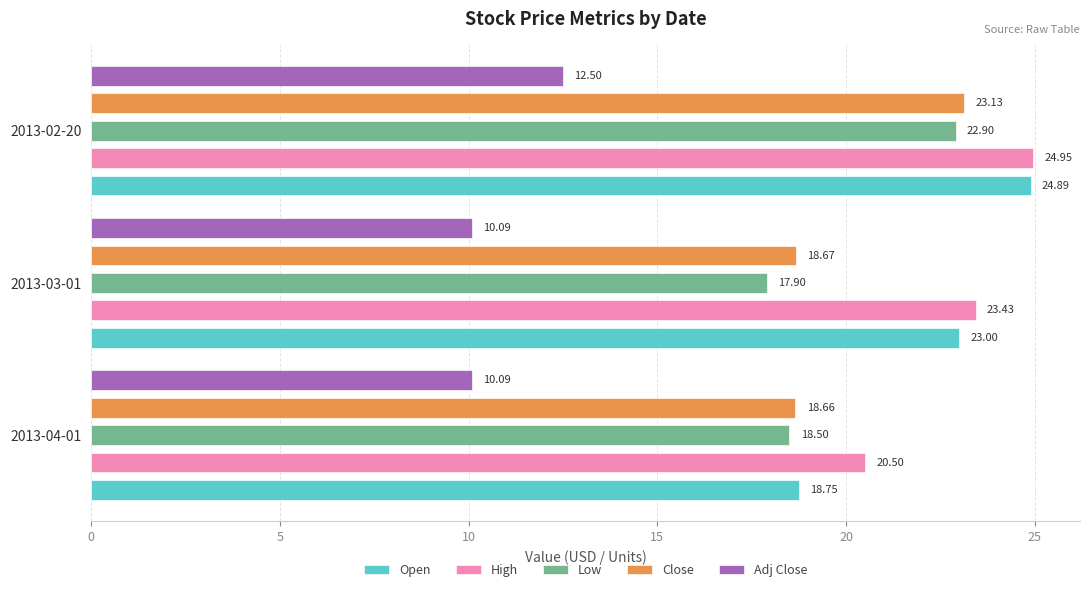

How many values in the Open series exceed 23?

1